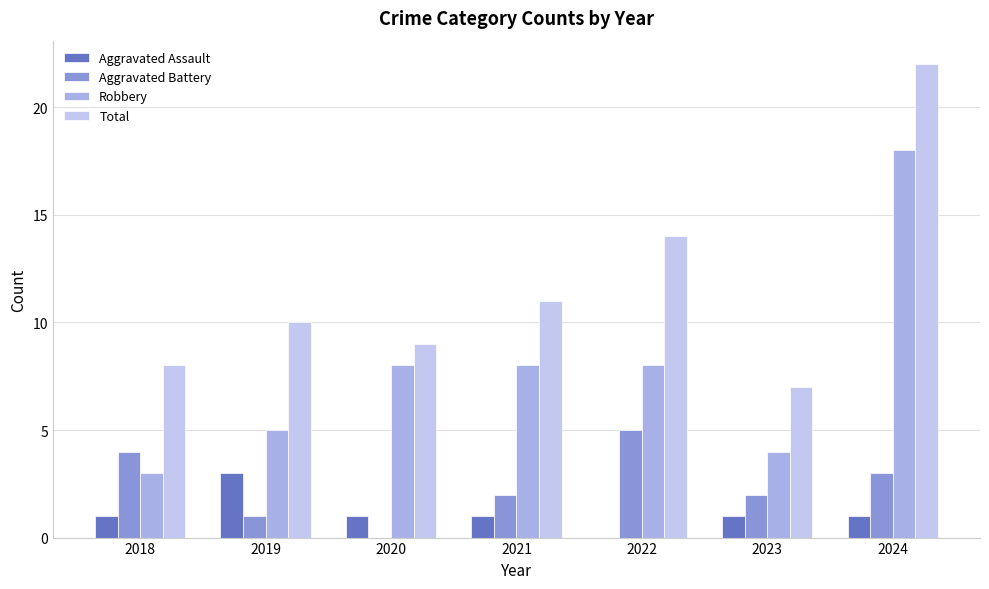

How many values in Aggravated Battery are above zero?

6